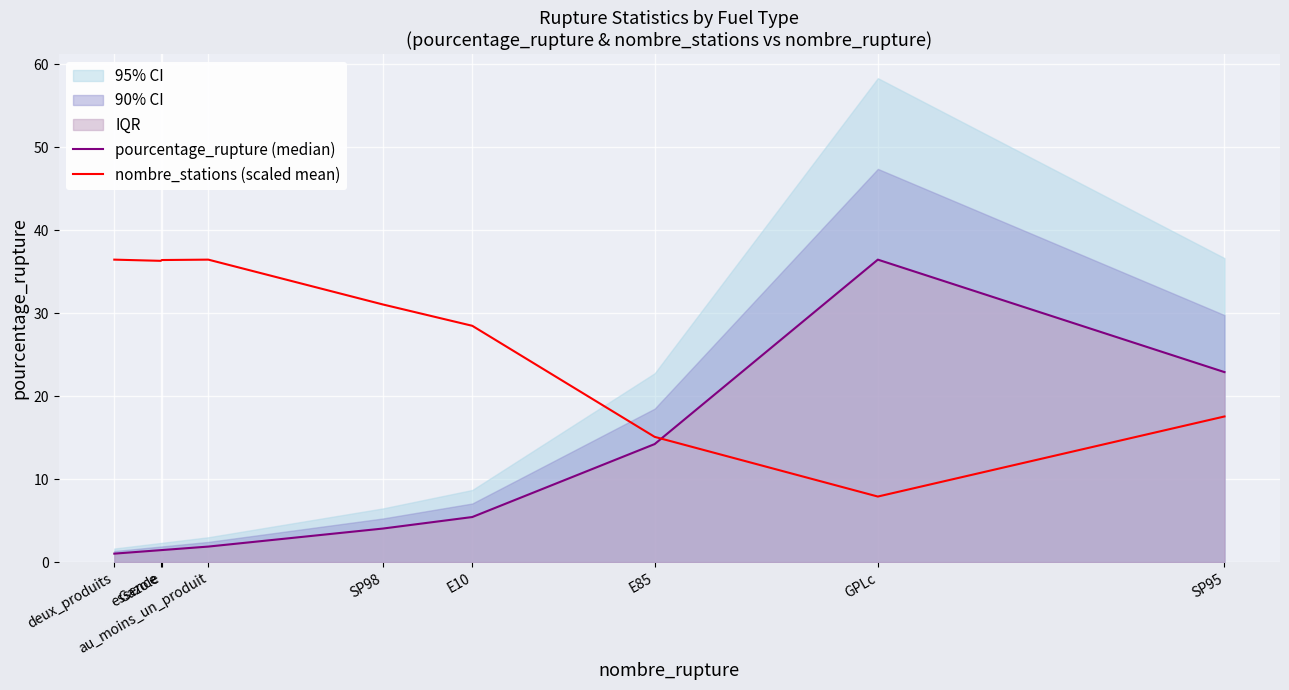

What is the total value across all series at E10?

33.9